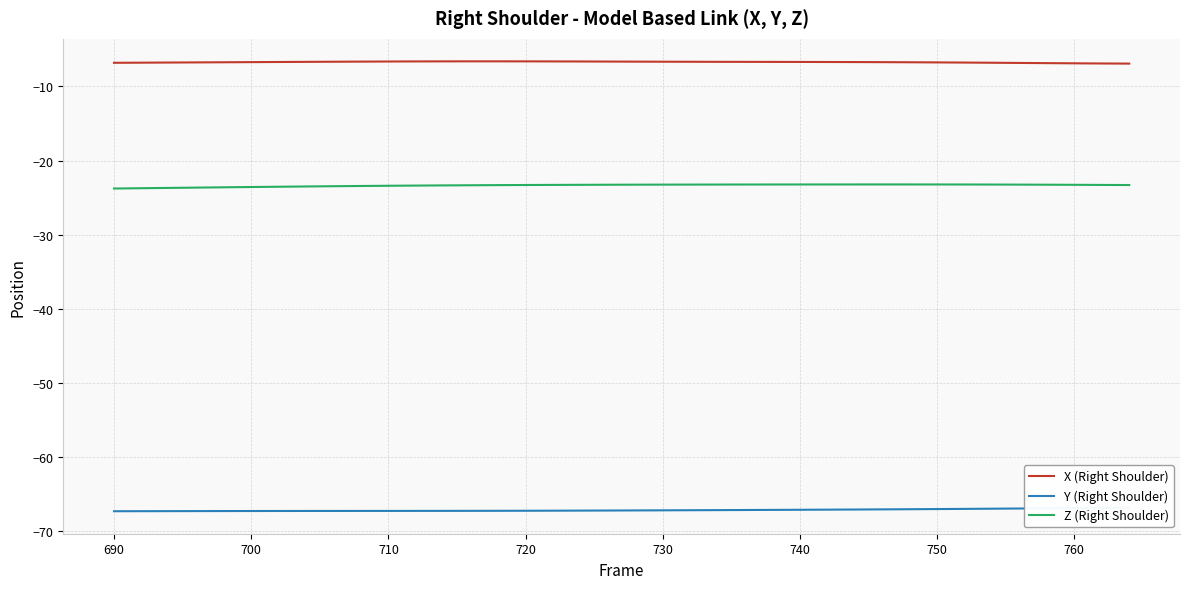

How many data points in Y (Right Shoulder) are less than -67?

32